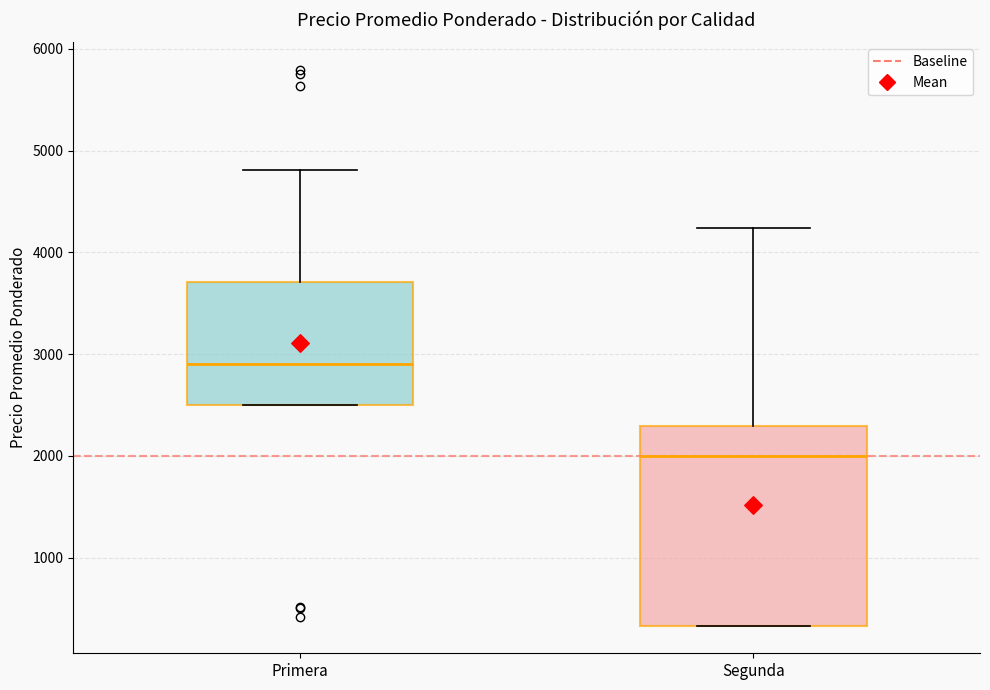

Reading left to right, transcribe this box plot: for each box, give where its median line is, the range the box spans, and where its two whiskers end, as read against the y-axis. The values are not printed on the chart, so give them approximately, as read against the axis.

Primera: median 2900, box 2500 to 3700, whiskers 2500 to 4800
Segunda: median 2000, box 300 to 2300, whiskers 300 to 4200